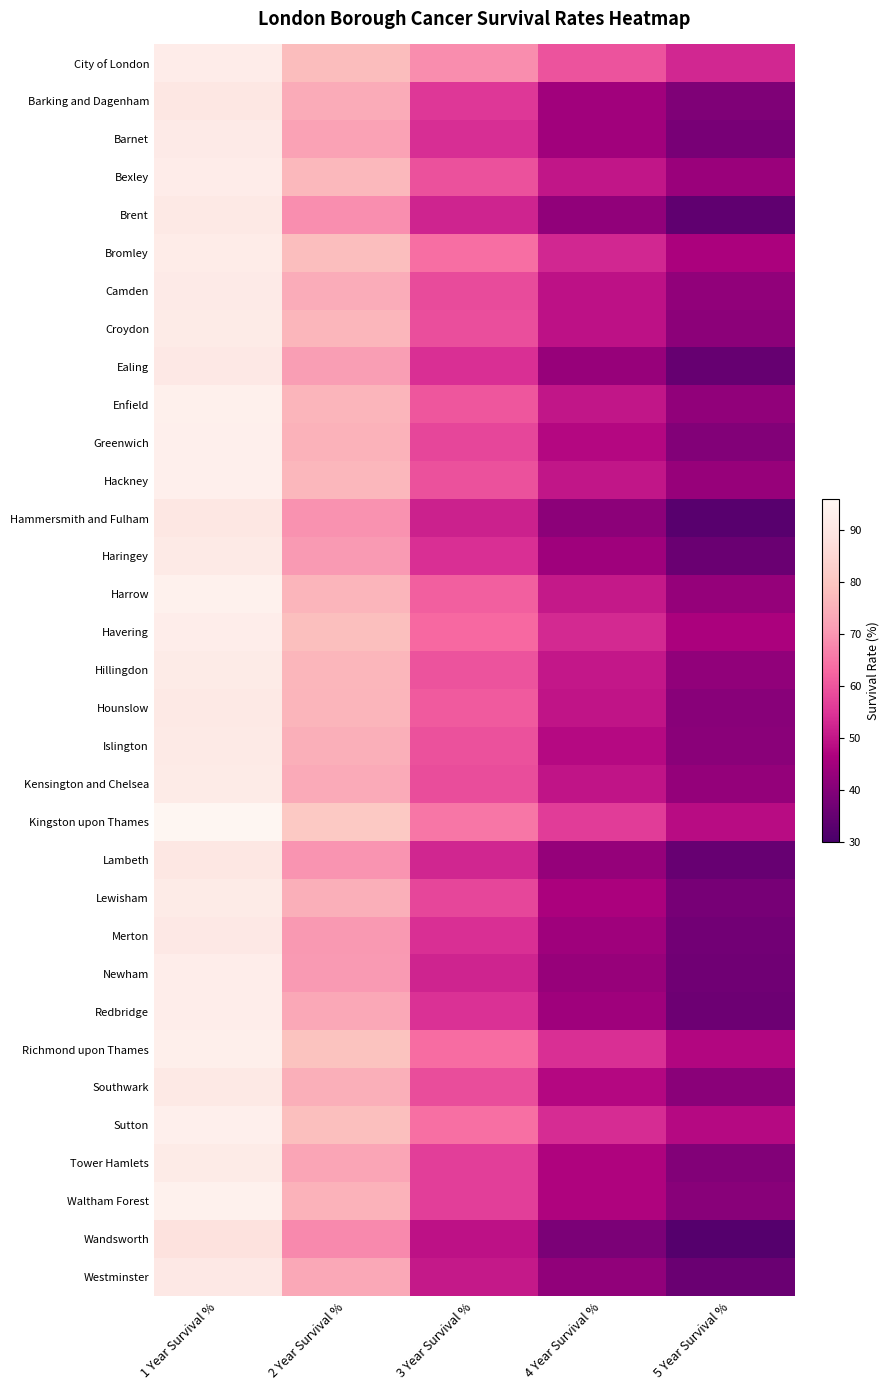

Count the number of data series in this chart.

33